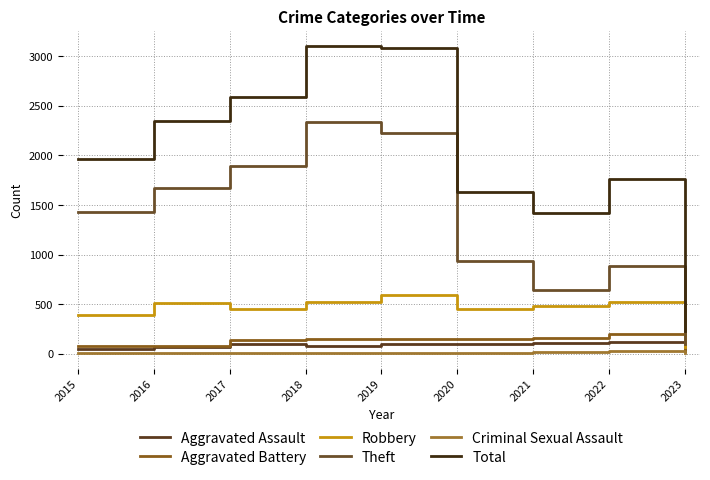

The Robbery series shows 741 at 2017. True or false?

False